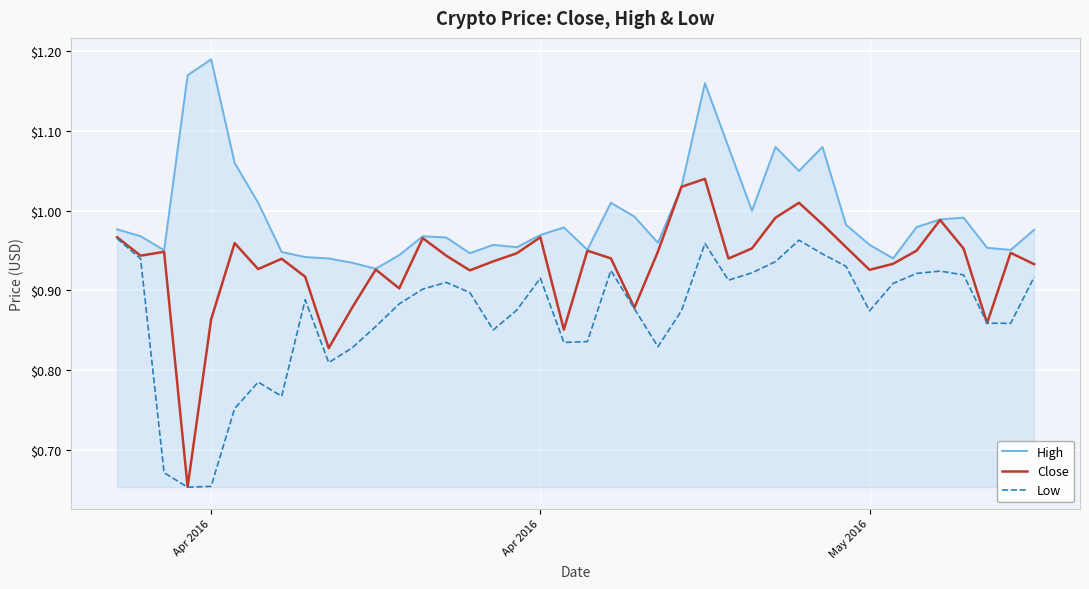

Which series has the largest range (max minus min)?

Close